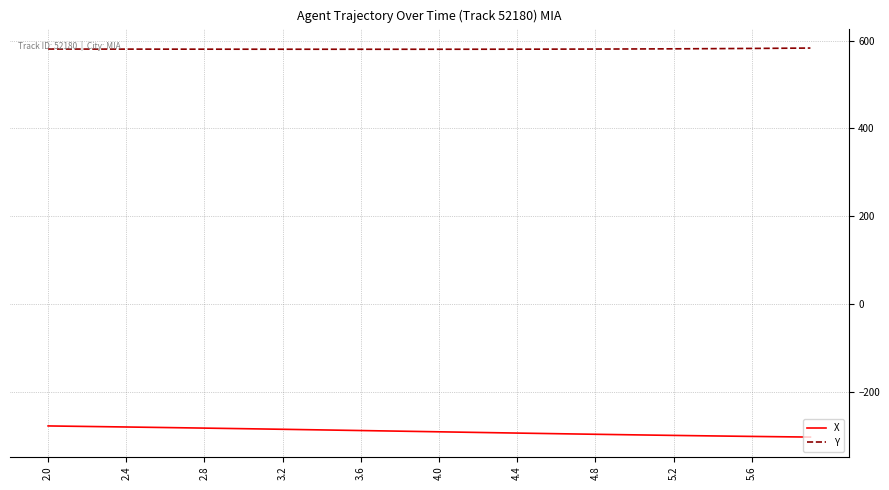

Rank the series by their maximum value, from highest to lowest.

Y, X